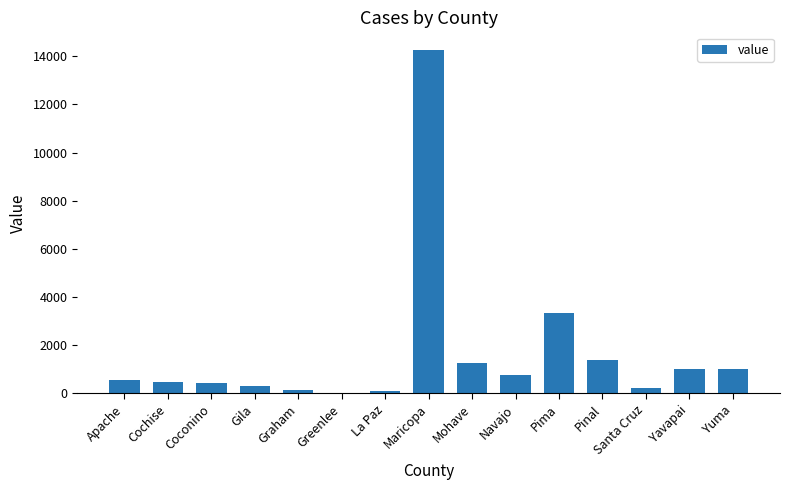

What is the maximum value shown in the chart?

14274